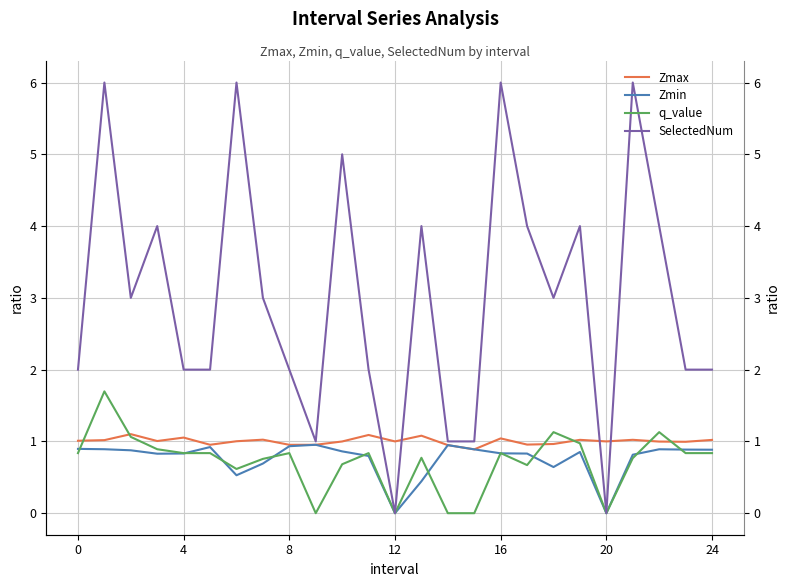

True or false: Zmin and SelectedNum cross at least once.

False